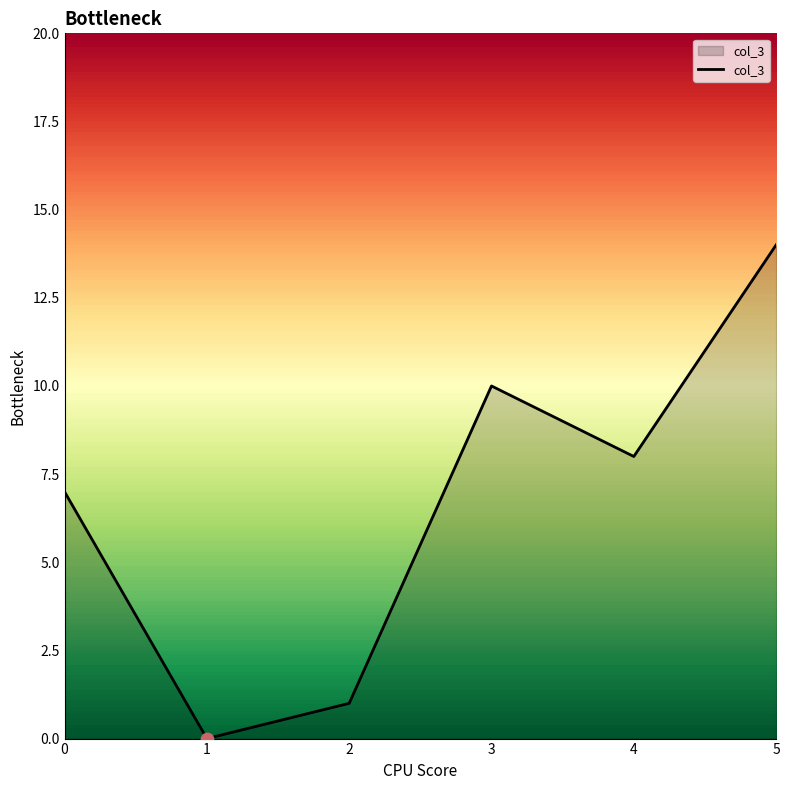

Which has a higher value, 1 or 5?

5